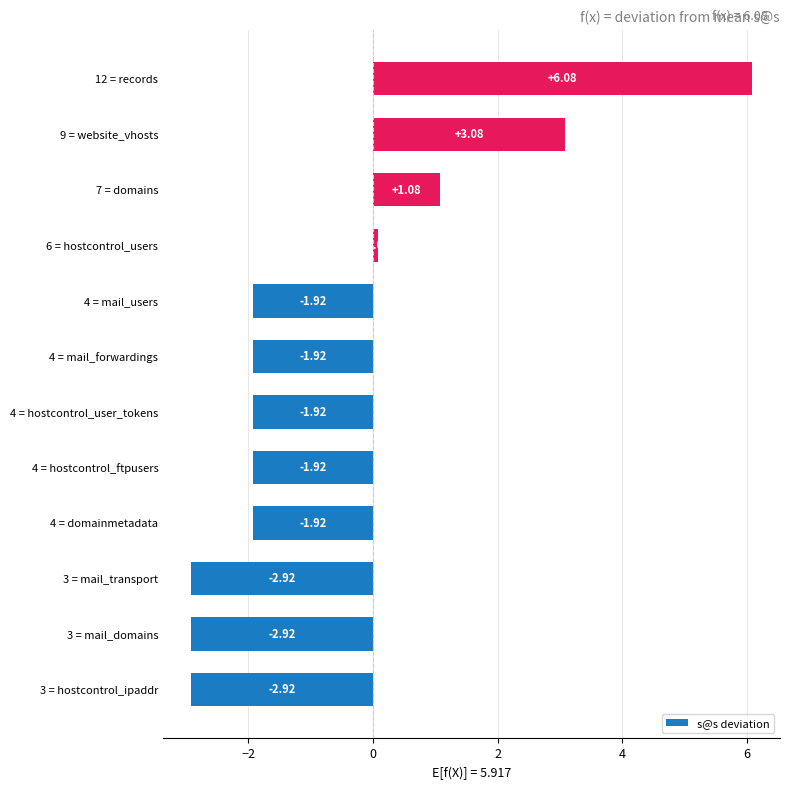

How many values are above zero?

4